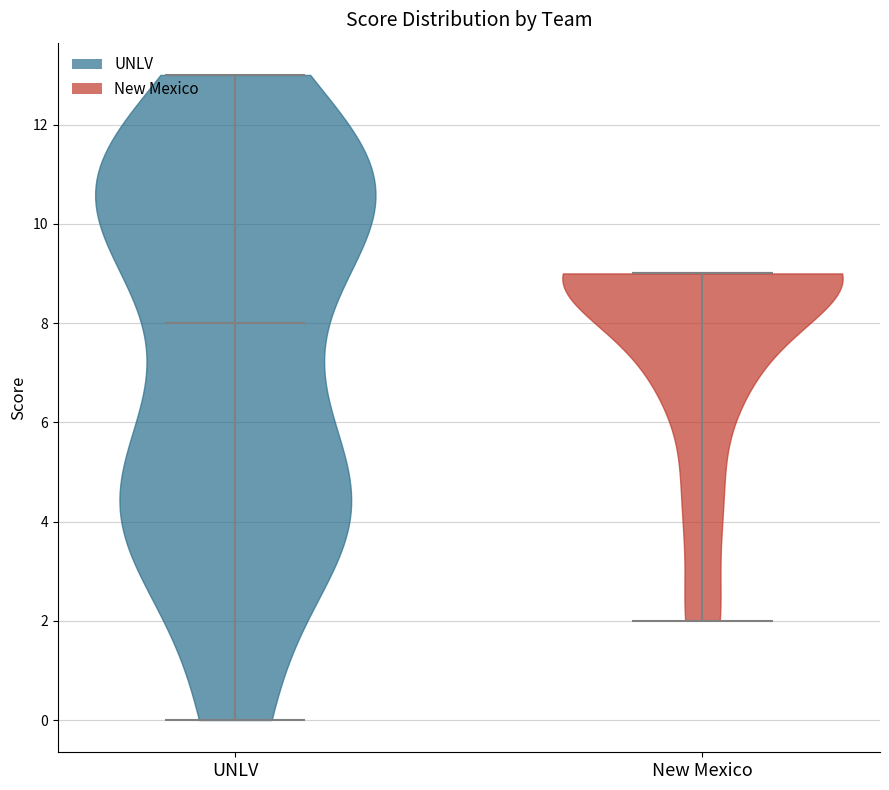

Where does the median line of the violin for UNLV sit on the y-axis? The values are not printed on the chart, so give them approximately, as read against the axis.

8